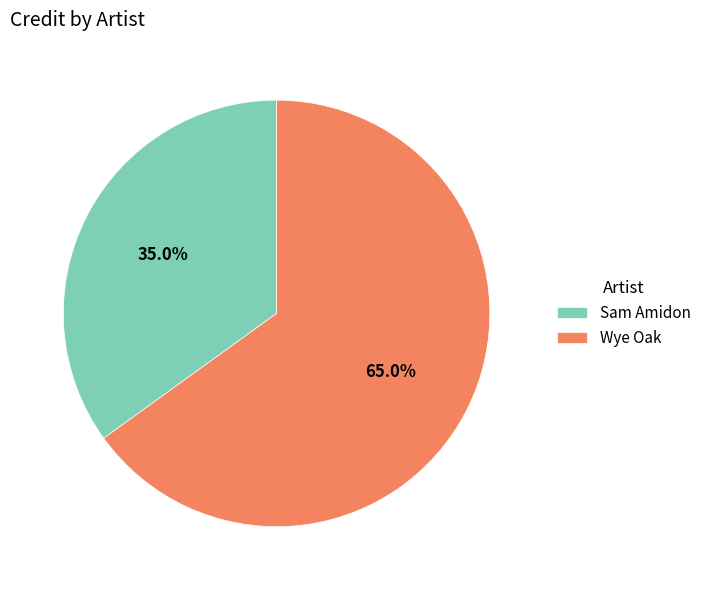

What is the largest slice in the pie chart?

Wye Oak